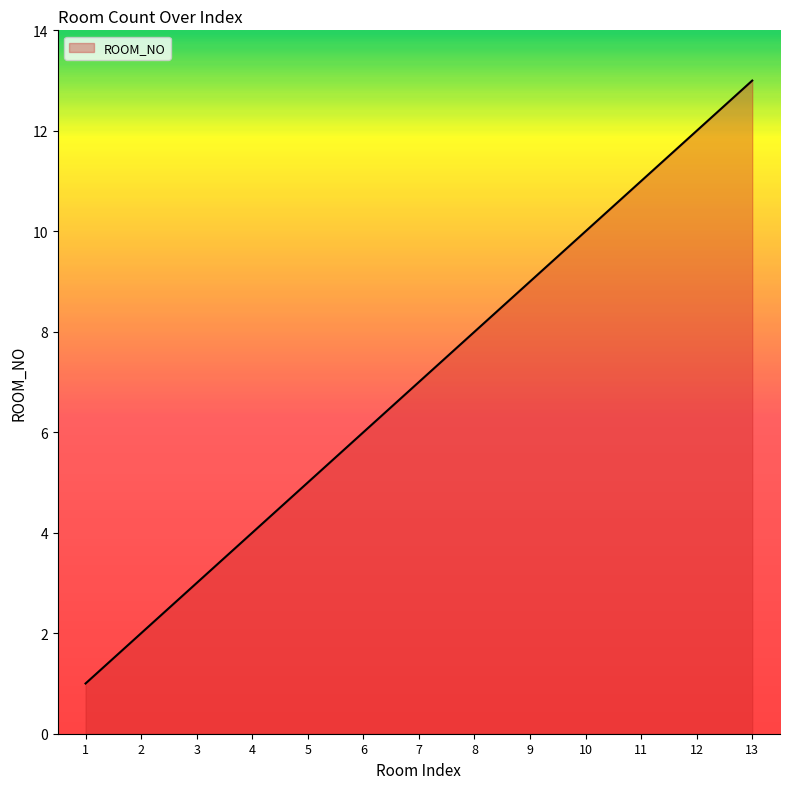

Approximately how many times larger is the value at 5 compared to 1?

5.0